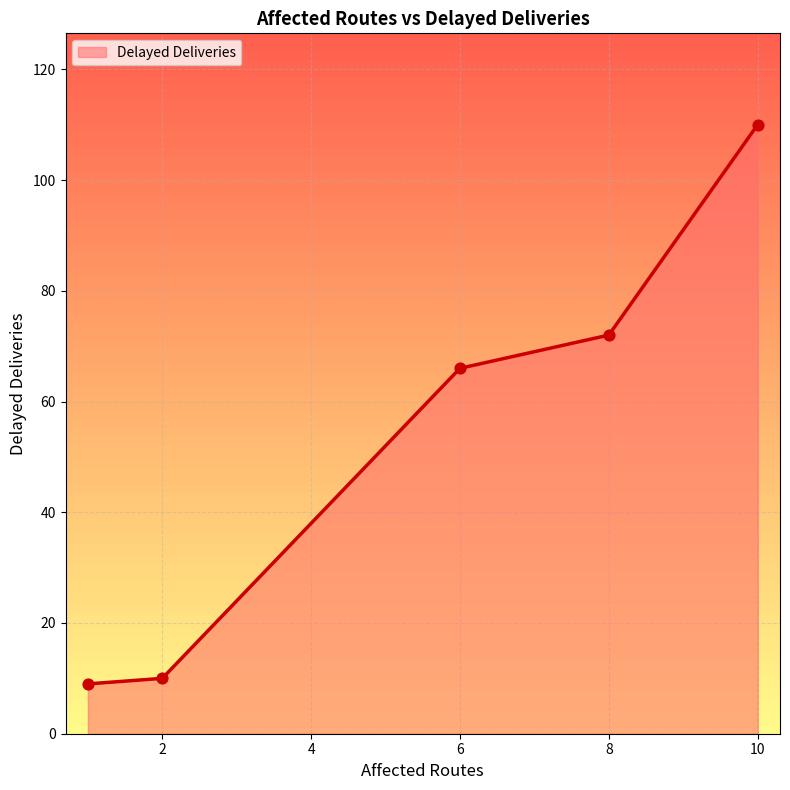

What is the minimum value shown in the chart?

9